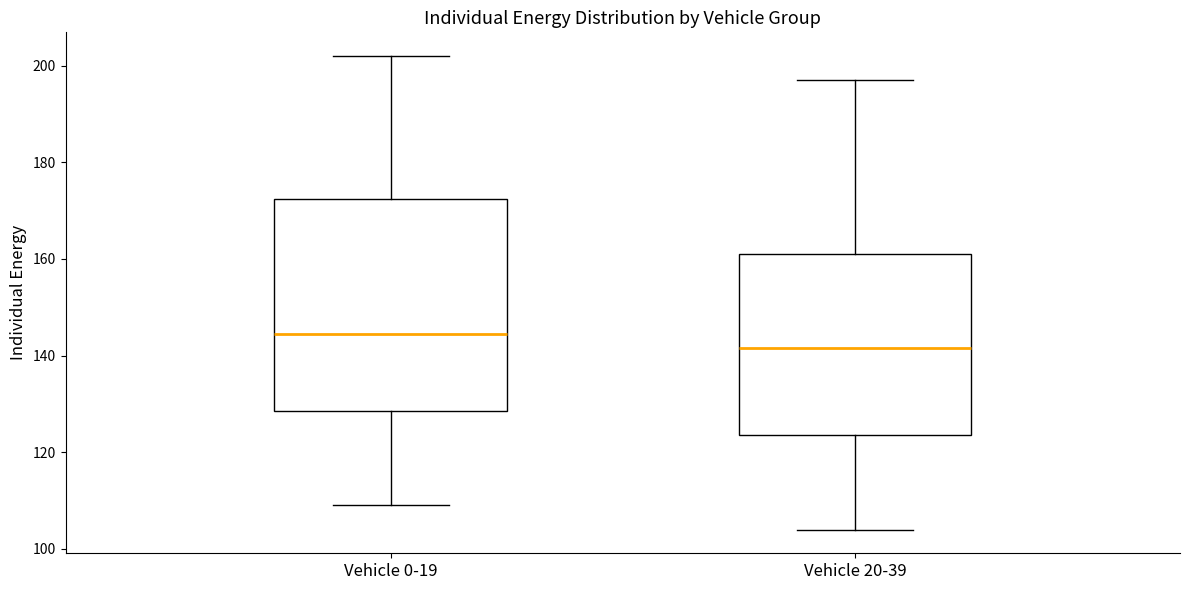

Reading left to right, transcribe this box plot: for each box, give where its median line is, the range the box spans, and where its two whiskers end, as read against the y-axis. The values are not printed on the chart, so give them approximately, as read against the axis.

Vehicle 0-19: median 144, box 128 to 172, whiskers 110 to 202
Vehicle 20-39: median 142, box 124 to 162, whiskers 104 to 198